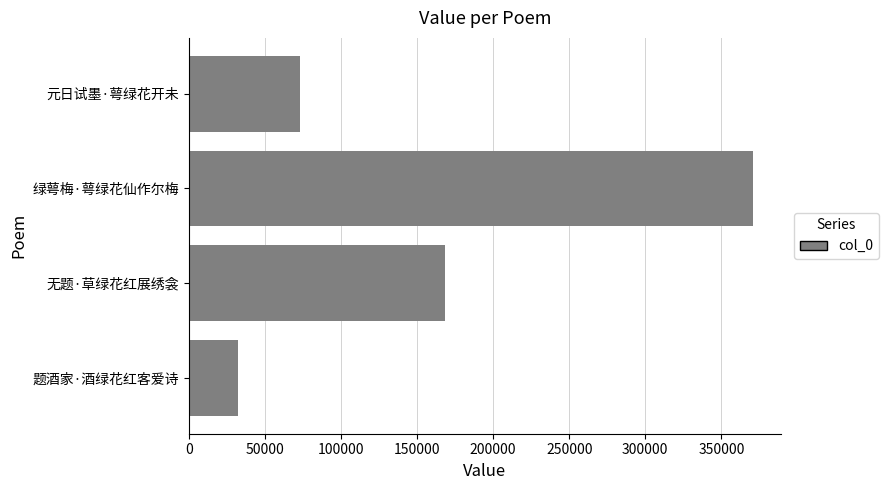

Reading top to bottom, list all the values displayed in this chart.

73349	370693	168067	32500